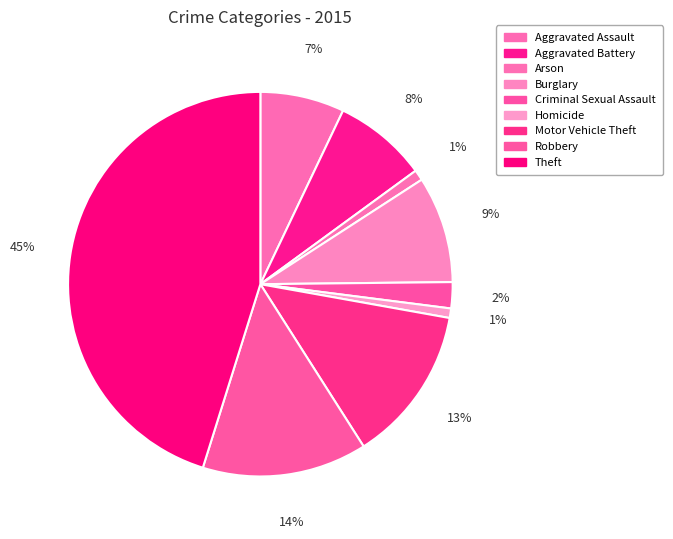

Is there any slice that represents more than half of the pie?

No